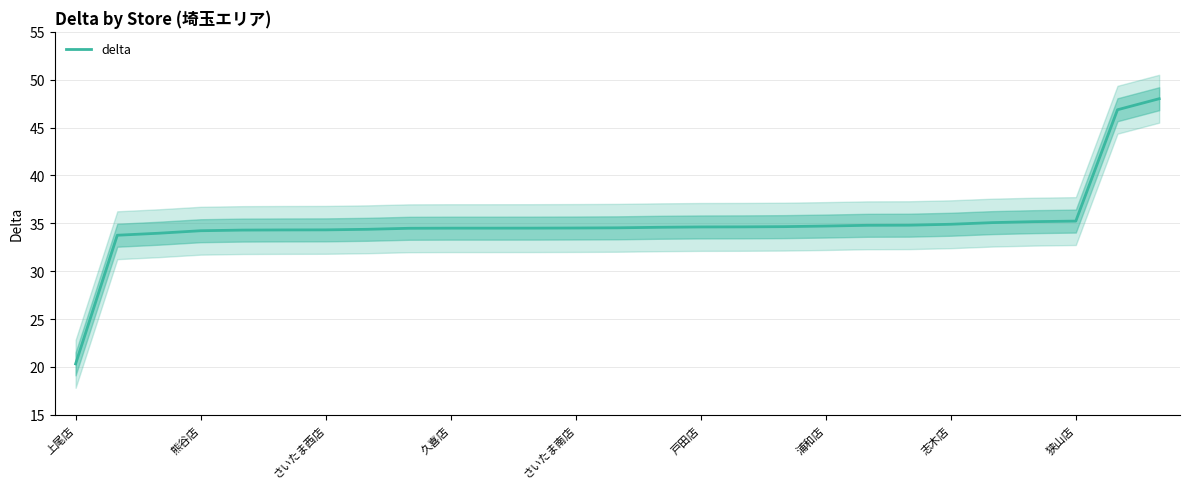

What position from the right is 上尾店?

27